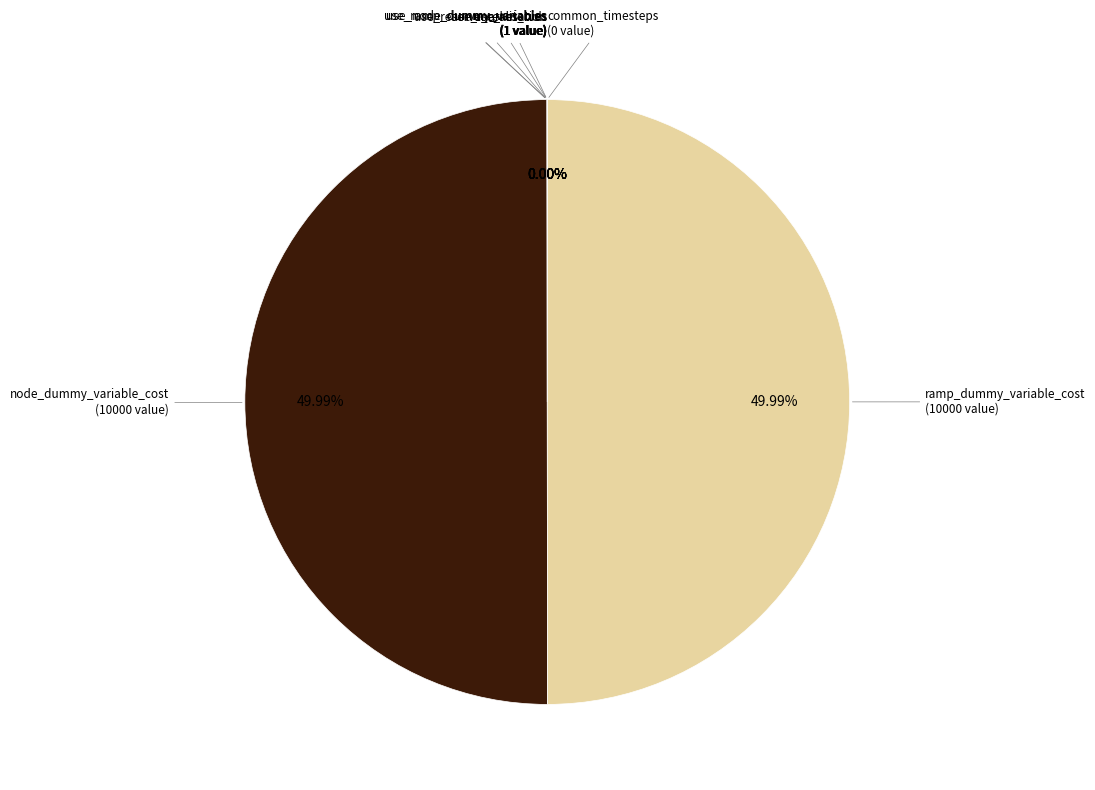

True or false: use_market_bids accounts for 0% of the total.

True